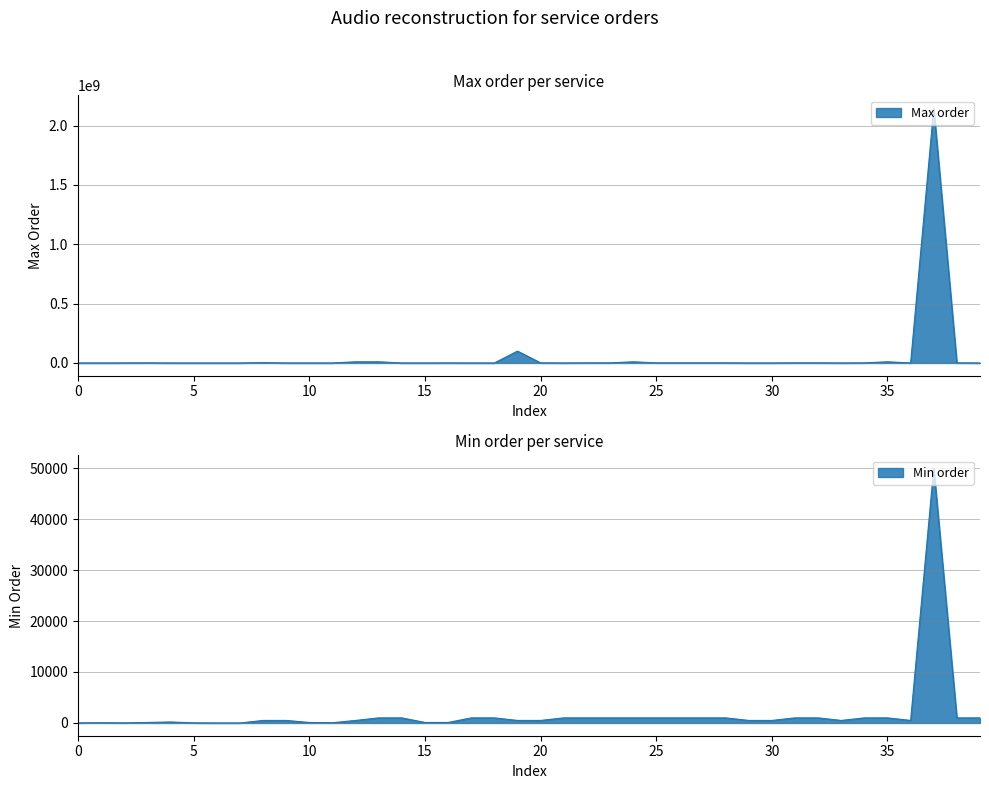

What is the value of the Max order point at the 34th from the left?

100000